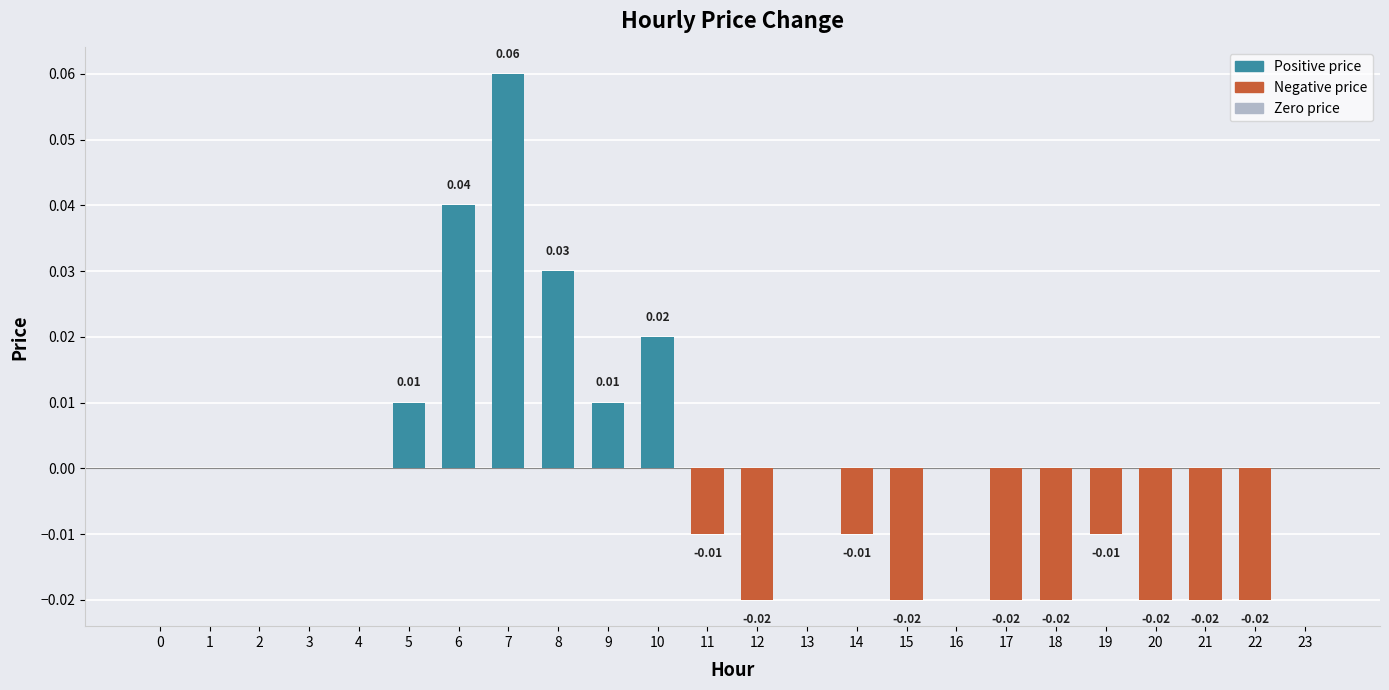

Which has a higher value, 5 or 14?

5